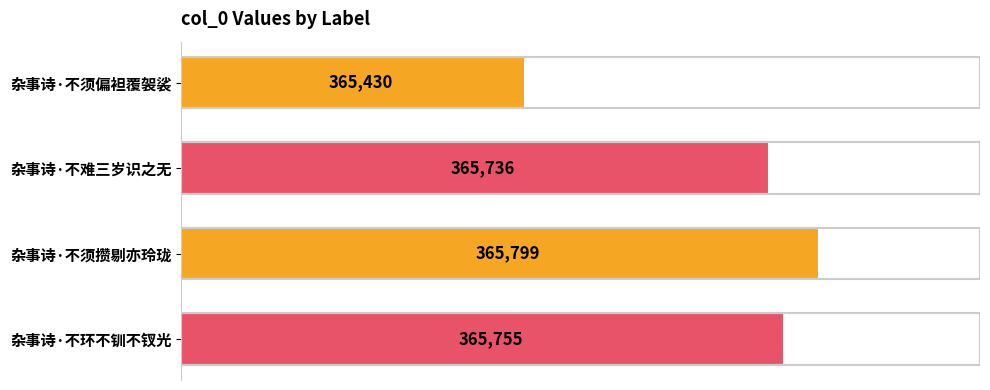

What is the change in value from 杂事诗·不难三岁识之无 to 杂事诗·不环不钏不钗光?

+19